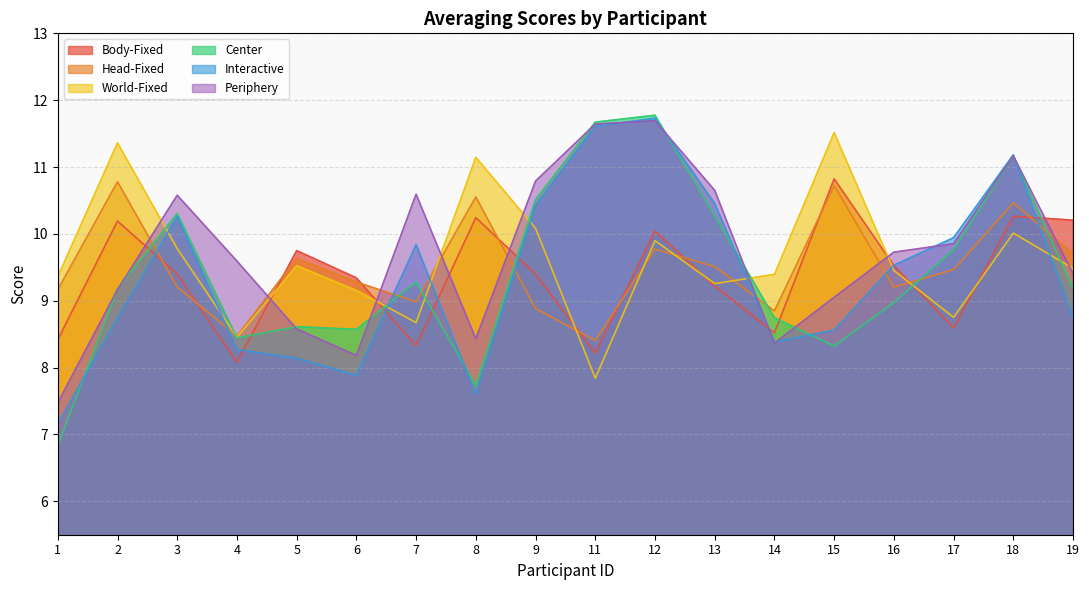

Does the chart display data point markers on the line(s)?

No